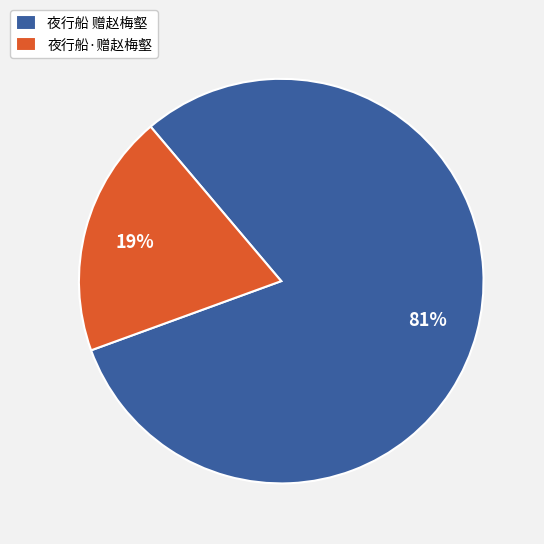

Is the sum of 夜行船 赠赵梅壑 and 夜行船·赠赵梅壑 greater than half?

Yes